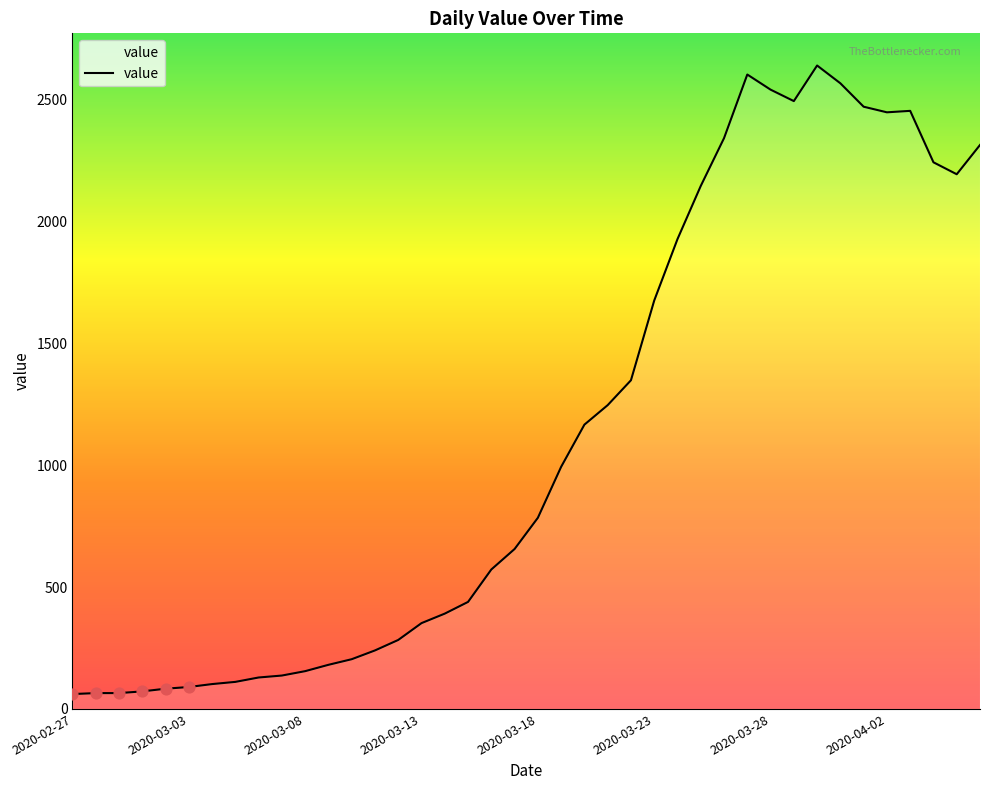

What is the greatest value displayed?

2639